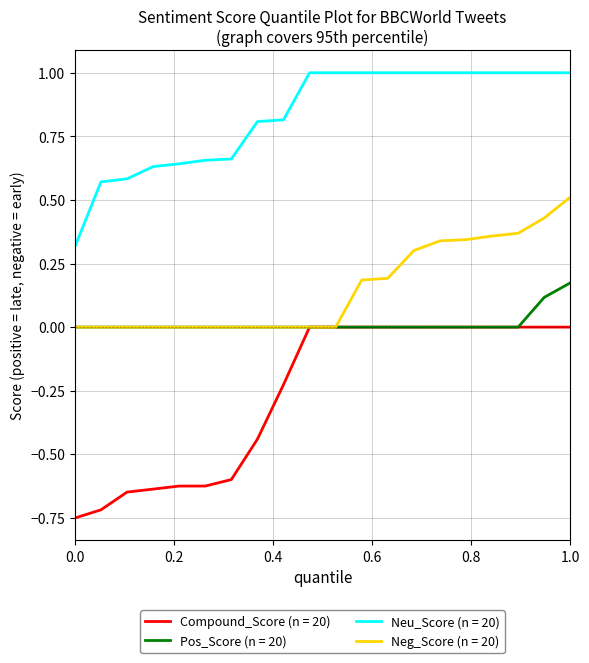

True or false: Neu_Score (n = 20) and Neg_Score (n = 20) cross at least once.

False